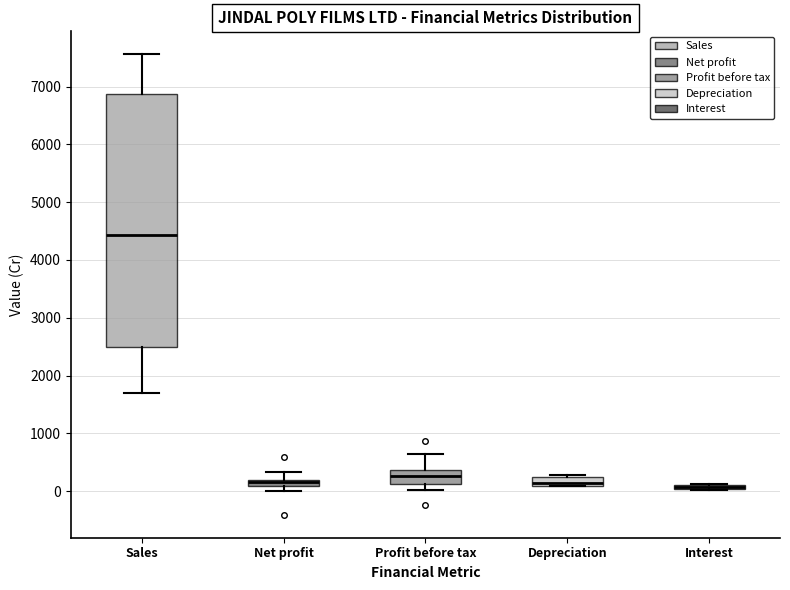

Where does the upper whisker of the box for Sales end on the y-axis? The values are not printed on the chart, so give them approximately, as read against the axis.

7600